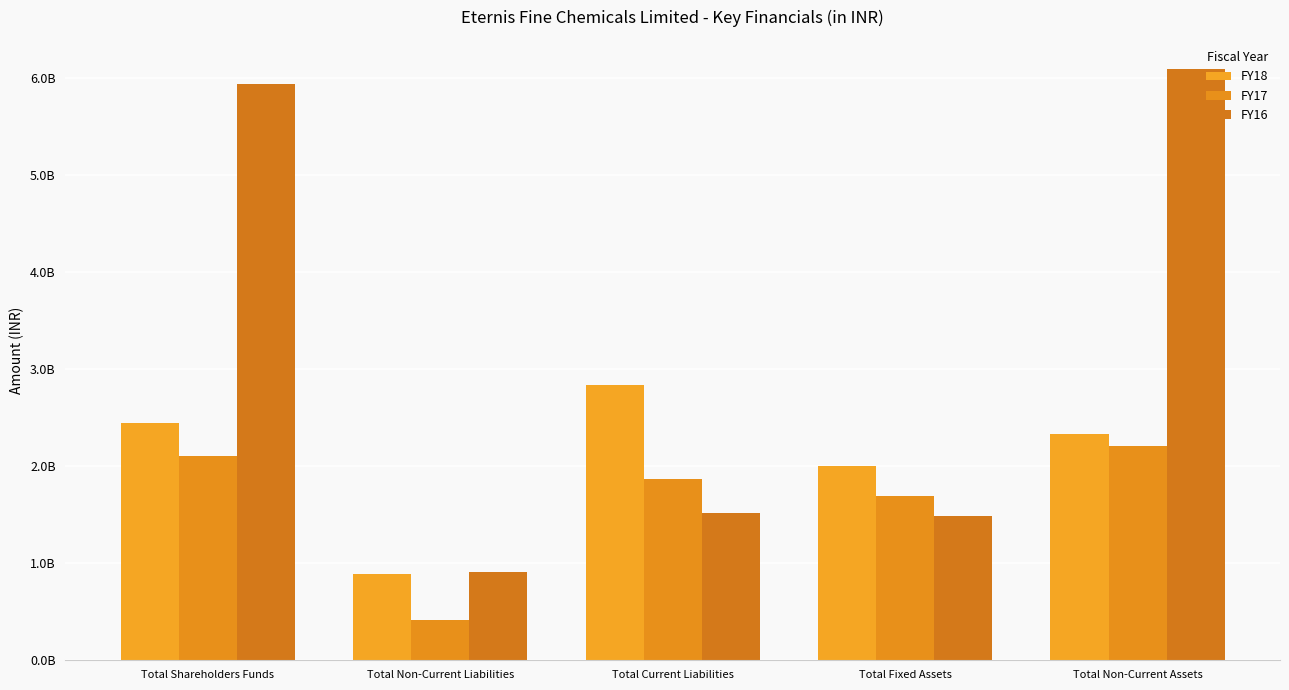

Rank the series by their maximum value, from lowest to highest.

FY17, FY18, FY16